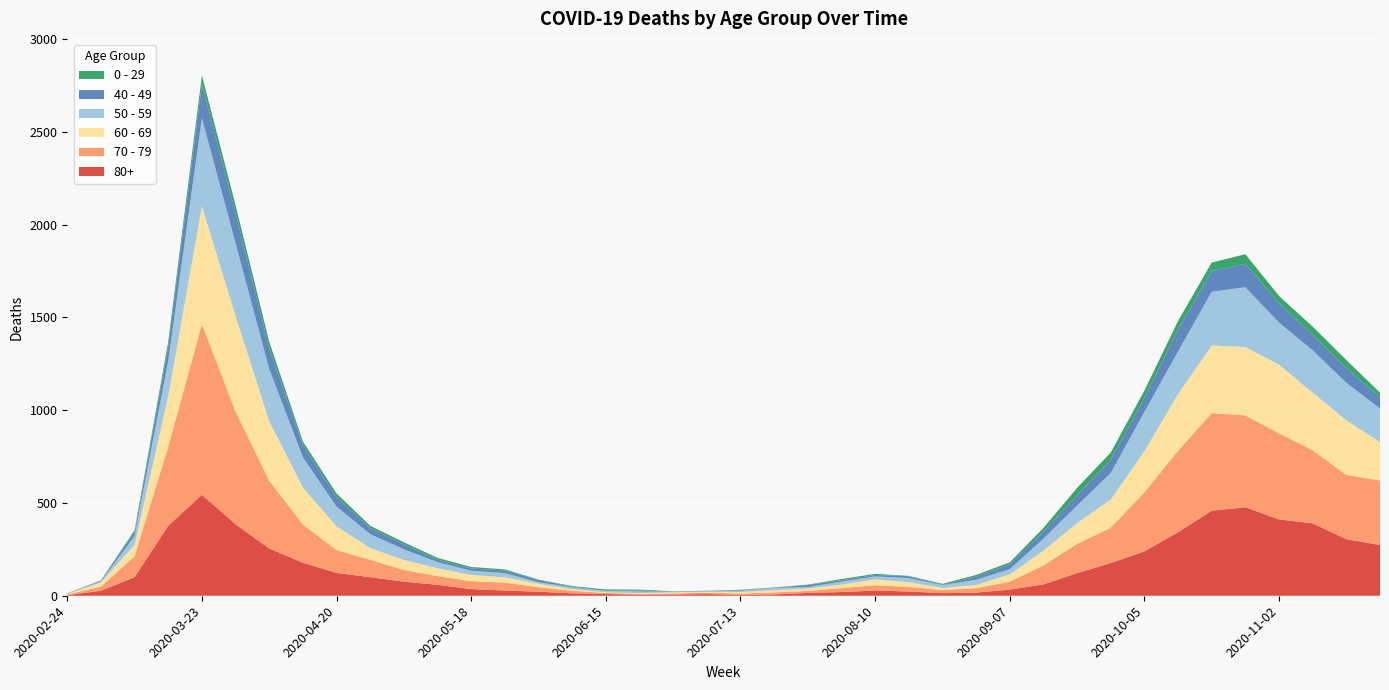

Reading left to right, extract all data points from this chart.

80+: 2020-02-24=3	2020-03-02=27	2020-03-09=100	2020-03-16=377	2020-03-23=544	2020-03-30=385	2020-04-06=255	2020-04-13=178	2020-04-20=123	2020-04-27=100	2020-05-04=76	2020-05-11=59	2020-05-18=36	2020-05-25=28	2020-06-01=22	2020-06-08=13	2020-06-15=9	2020-06-22=6	2020-06-29=7	2020-07-06=9	2020-07-13=5	2020-07-20=7	2020-07-27=15	2020-08-03=20	2020-08-10=28	2020-08-17=23	2020-08-24=14	2020-08-31=17	2020-09-07=33	2020-09-14=61	2020-09-21=122	2020-09-28=176	2020-10-05=239	2020-10-12=342	2020-10-19=458	2020-10-26=477	2020-11-02=411	2020-11-09=390	2020-11-16=305	2020-11-23=273
70 - 79: 2020-02-24=4	2020-03-02=22	2020-03-09=113	2020-03-16=427	2020-03-23=920	2020-03-30=608	2020-04-06=365	2020-04-13=206	2020-04-20=123	2020-04-27=94	2020-05-04=63	2020-05-11=47	2020-05-18=43	2020-05-25=43	2020-06-01=24	2020-06-08=14	2020-06-15=6	2020-06-22=5	2020-06-29=5	2020-07-06=8	2020-07-13=7	2020-07-20=11	2020-07-27=11	2020-08-03=21	2020-08-10=29	2020-08-17=25	2020-08-24=16	2020-08-31=24	2020-09-07=43	2020-09-14=102	2020-09-21=157	2020-09-28=191	2020-10-05=318	2020-10-12=439	2020-10-19=526	2020-10-26=495	2020-11-02=464	2020-11-09=394	2020-11-16=346	2020-11-23=348
60 - 69: 2020-02-24=2	2020-03-02=22	2020-03-09=61	2020-03-16=272	2020-03-23=634	2020-03-30=514	2020-04-06=320	2020-04-13=199	2020-04-20=128	2020-04-27=63	2020-05-04=54	2020-05-11=42	2020-05-18=33	2020-05-25=28	2020-06-01=18	2020-06-08=8	2020-06-15=3	2020-06-22=3	2020-06-29=6	2020-07-06=3	2020-07-13=8	2020-07-20=12	2020-07-27=13	2020-08-03=19	2020-08-10=31	2020-08-17=25	2020-08-24=12	2020-08-31=17	2020-09-07=39	2020-09-14=80	2020-09-21=112	2020-09-28=152	2020-10-05=221	2020-10-12=305	2020-10-19=364	2020-10-26=368	2020-11-02=370	2020-11-09=310	2020-11-16=294	2020-11-23=206
50 - 59: 2020-02-24=3	2020-03-02=7	2020-03-09=48	2020-03-16=190	2020-03-23=475	2020-03-30=392	2020-04-06=281	2020-04-13=163	2020-04-20=106	2020-04-27=75	2020-05-04=57	2020-05-11=33	2020-05-18=23	2020-05-25=23	2020-06-01=9	2020-06-08=10	2020-06-15=8	2020-06-22=9	2020-06-29=3	2020-07-06=5	2020-07-13=6	2020-07-20=12	2020-07-27=8	2020-08-03=16	2020-08-10=16	2020-08-17=22	2020-08-24=15	2020-08-31=28	2020-09-07=28	2020-09-14=64	2020-09-21=95	2020-09-28=142	2020-10-05=212	2020-10-12=230	2020-10-19=290	2020-10-26=322	2020-11-02=227	2020-11-09=228	2020-11-16=202	2020-11-23=182
40 - 49: 2020-02-24=0	2020-03-02=5	2020-03-09=21	2020-03-16=79	2020-03-23=183	2020-03-30=163	2020-04-06=111	2020-04-13=66	2020-04-20=51	2020-04-27=33	2020-05-04=27	2020-05-11=13	2020-05-18=12	2020-05-25=14	2020-06-01=12	2020-06-08=3	2020-06-15=2	2020-06-22=5	2020-06-29=1	2020-07-06=1	2020-07-13=4	2020-07-20=2	2020-07-27=10	2020-08-03=8	2020-08-10=8	2020-08-17=10	2020-08-24=2	2020-08-31=17	2020-09-07=26	2020-09-14=38	2020-09-21=55	2020-09-28=72	2020-10-05=76	2020-10-12=120	2020-10-19=111	2020-10-26=126	2020-11-02=105	2020-11-09=83	2020-11-16=80	2020-11-23=60
0 - 29: 2020-02-24=1	2020-03-02=0	2020-03-09=10	2020-03-16=25	2020-03-23=47	2020-03-30=42	2020-04-06=36	2020-04-13=19	2020-04-20=20	2020-04-27=12	2020-05-04=11	2020-05-11=10	2020-05-18=8	2020-05-25=6	2020-06-01=2	2020-06-08=4	2020-06-15=6	2020-06-22=5	2020-06-29=2	2020-07-06=1	2020-07-13=2	2020-07-20=1	2020-07-27=3	2020-08-03=6	2020-08-10=6	2020-08-17=2	2020-08-24=5	2020-08-31=9	2020-09-07=11	2020-09-14=20	2020-09-21=40	2020-09-28=38	2020-10-05=39	2020-10-12=44	2020-10-19=46	2020-10-26=52	2020-11-02=38	2020-11-09=45	2020-11-16=43	2020-11-23=25